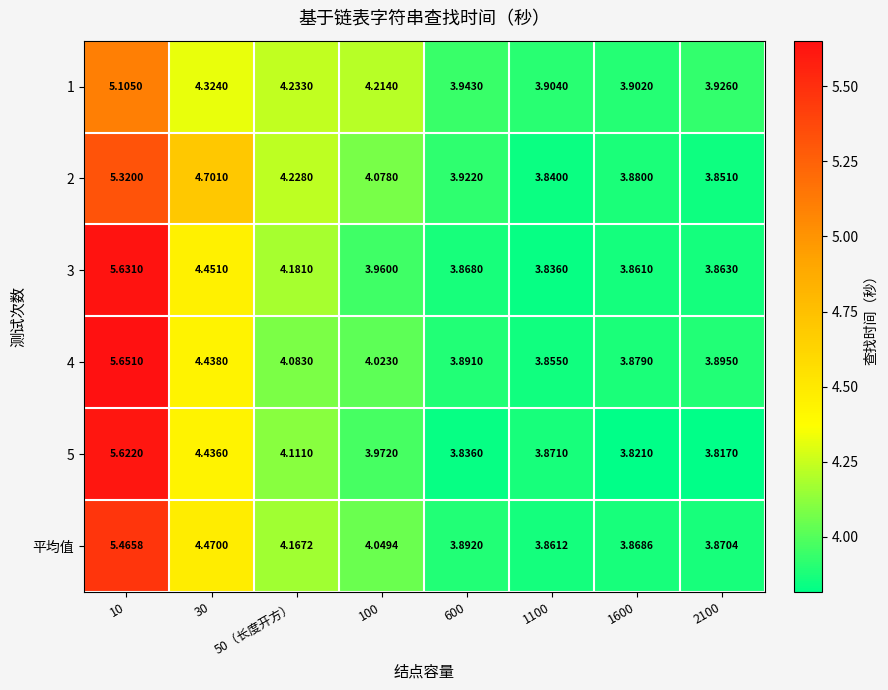

Reading right to left, extract all data points from this chart.

1: 2100=3.9	1600=3.9	1100=3.9	600=3.9	100=4.2	50（长度开方）=4.2	30=4.3	10=5.1
2: 2100=3.9	1600=3.9	1100=3.8	600=3.9	100=4.1	50（长度开方）=4.2	30=4.7	10=5.3
3: 2100=3.9	1600=3.9	1100=3.8	600=3.9	100=4.0	50（长度开方）=4.2	30=4.5	10=5.6
4: 2100=3.9	1600=3.9	1100=3.9	600=3.9	100=4.0	50（长度开方）=4.1	30=4.4	10=5.7
5: 2100=3.8	1600=3.8	1100=3.9	600=3.8	100=4.0	50（长度开方）=4.1	30=4.4	10=5.6
平均值: 2100=3.9	1600=3.9	1100=3.9	600=3.9	100=4.0	50（长度开方）=4.2	30=4.5	10=5.5